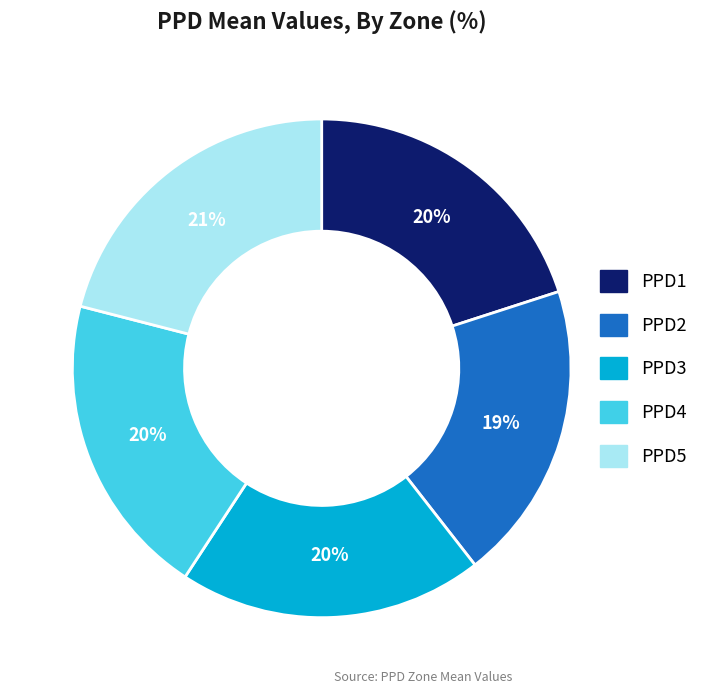

How many segments does this pie chart have?

5